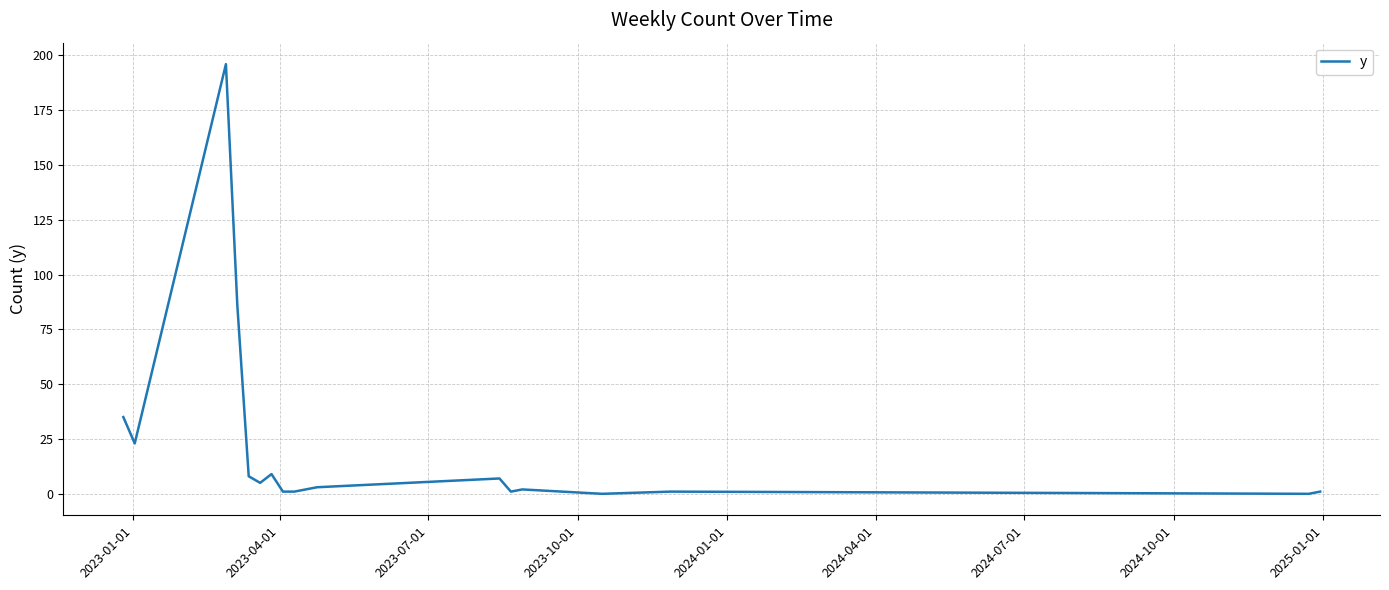

What is the greatest value displayed?

196